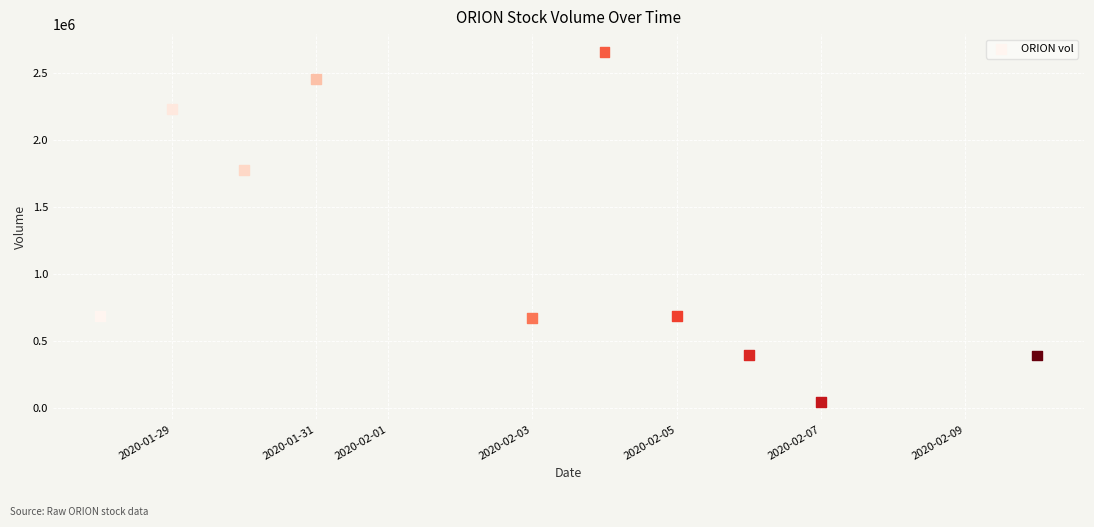

What Y value in the scatter plot is closest to 1354800?

1779000